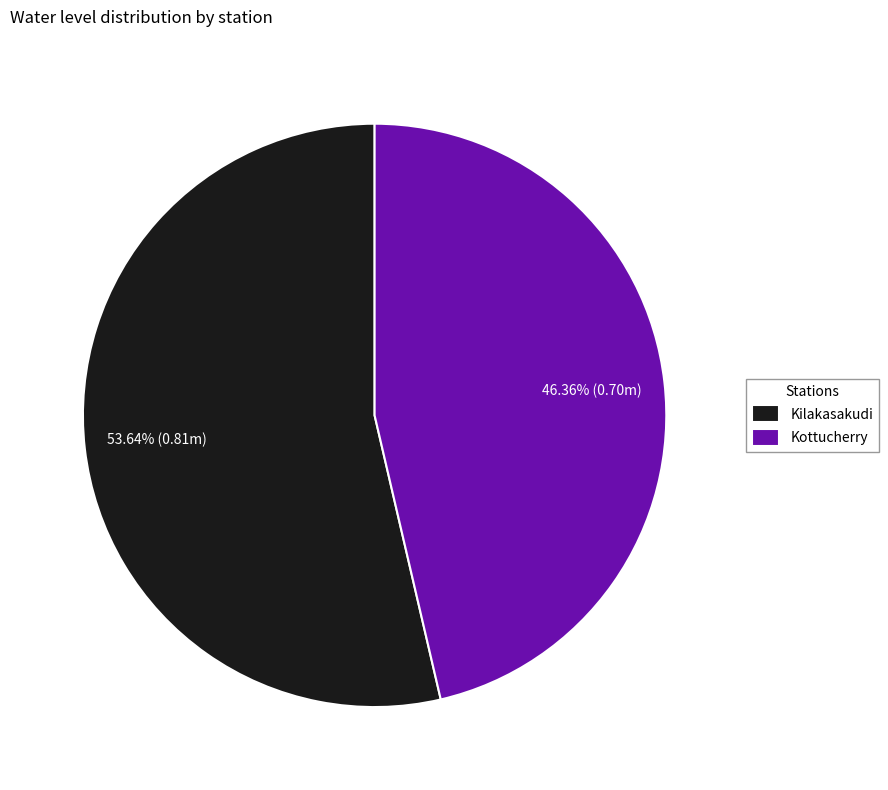

Count the number of slices in the pie.

2